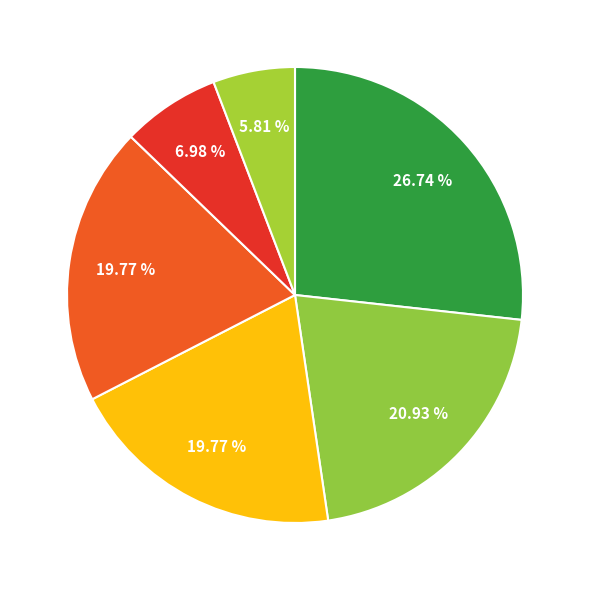

Which slice is the largest?

Contenciosa